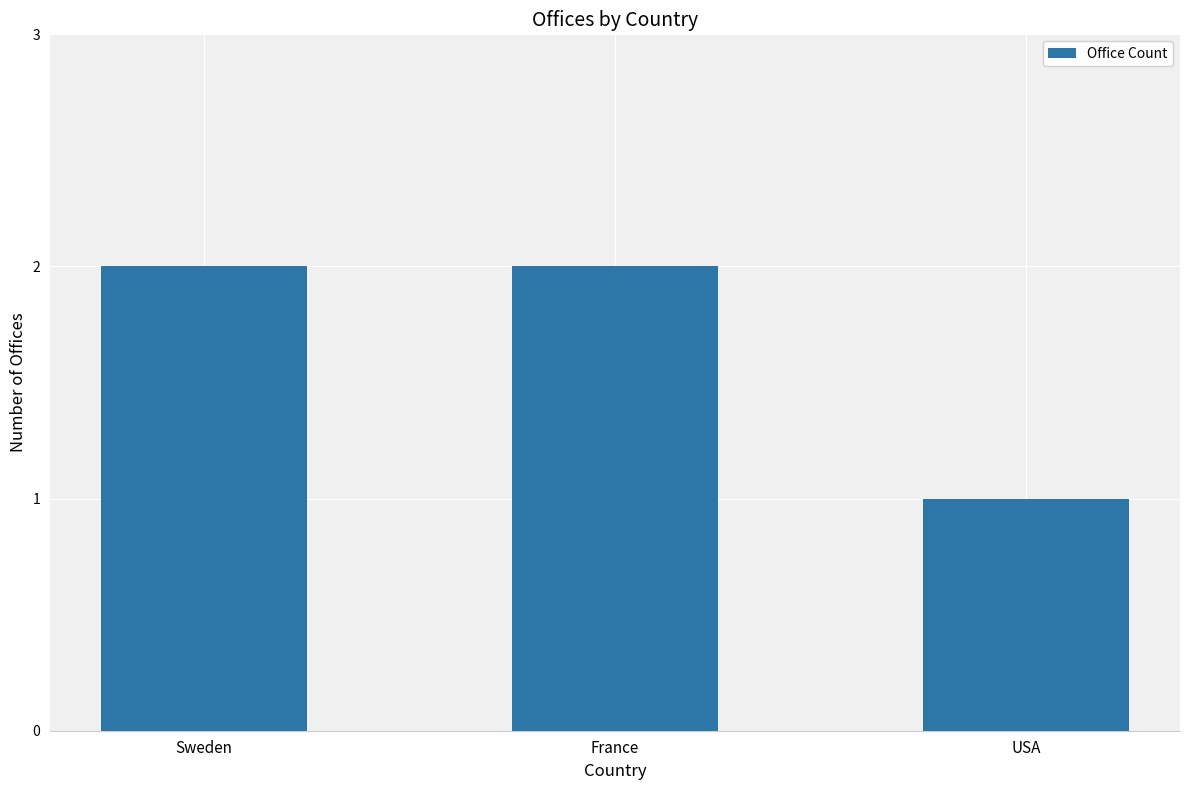

At which category does the chart reach its minimum across all series?

USA